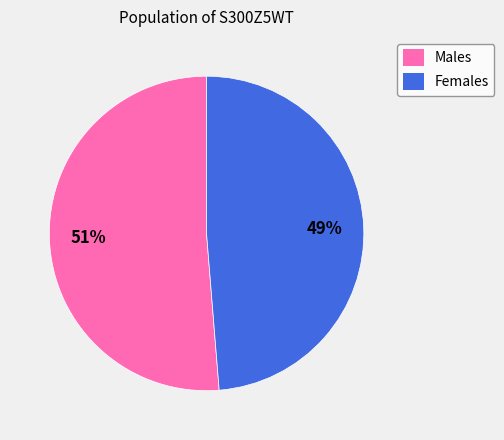

Between Females and Males, which is larger?

Males